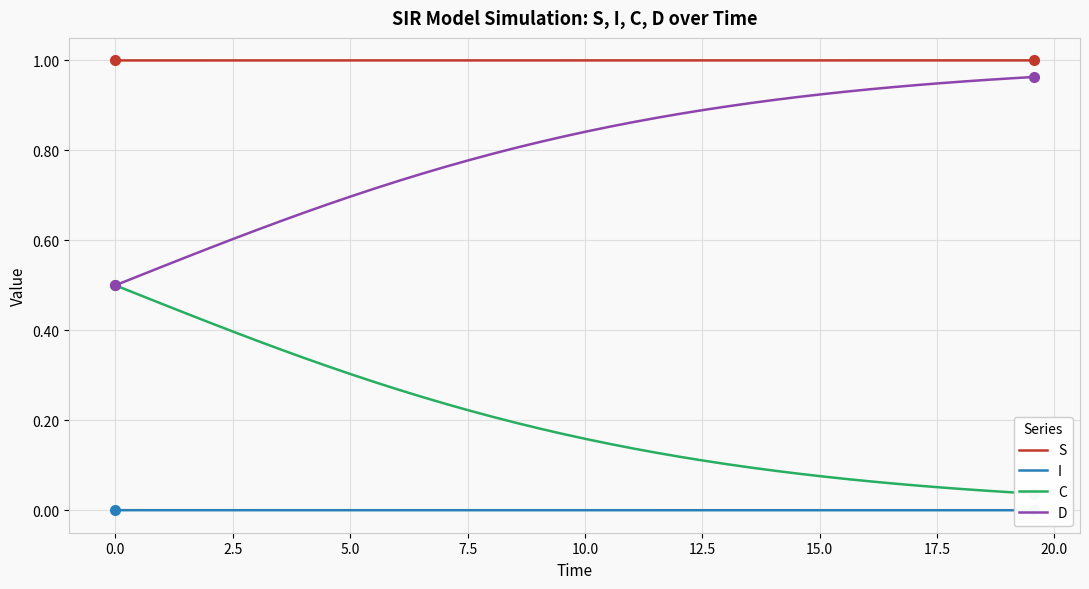

How many data points does each series have?

40